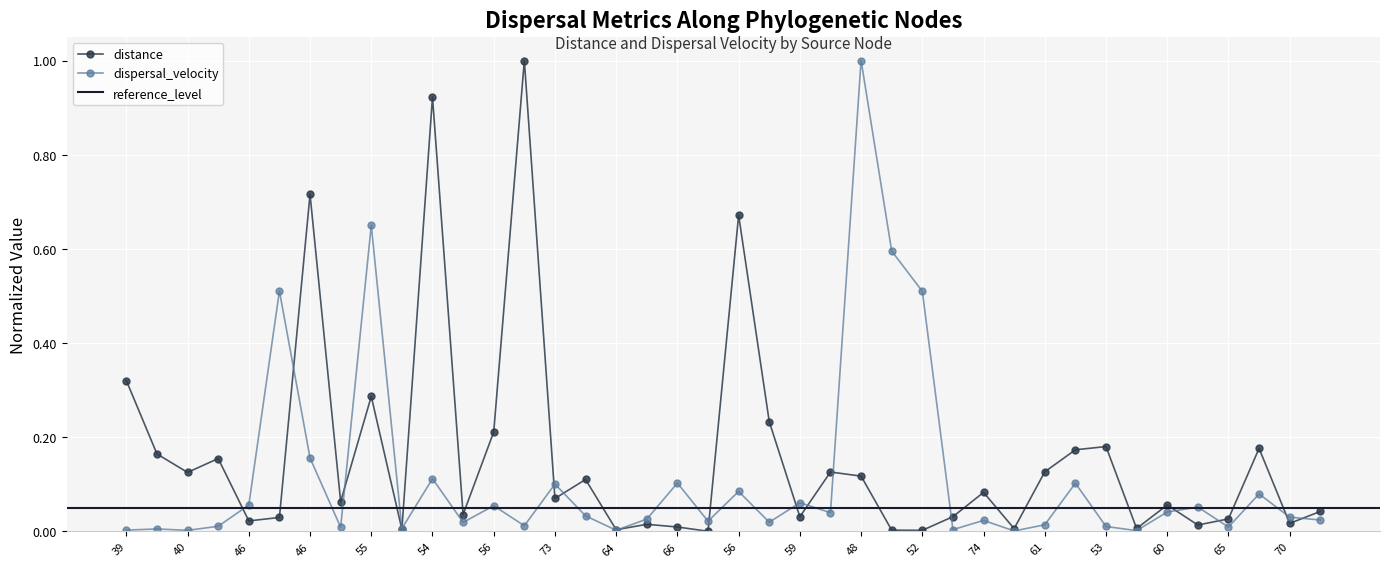

Reading right to left, what are all the values shown in this chart?

distance: 0.0	0.0	0.2	0.0	0.0	0.1	0.0	0.2	0.2	0.1	0.0	0.1	0.0	0.0	0.0	0.1	0.1	0.0	0.2	0.7	0.0	0.0	0.0	0.0	0.1	0.1	1.0	0.2	0.0	0.9	0.0	0.3	0.1	0.7	0.0	0.0	0.2	0.1	0.2	0.3
dispersal_velocity: 0.0	0.0	0.1	0.0	0.1	0.0	0.0	0.0	0.1	0.0	0.0	0.0	0.0	0.5	0.6	1.0	0.0	0.1	0.0	0.1	0.0	0.1	0.0	0.0	0.0	0.1	0.0	0.1	0.0	0.1	0.0	0.7	0.0	0.2	0.5	0.1	0.0	0.0	0.0	0.0